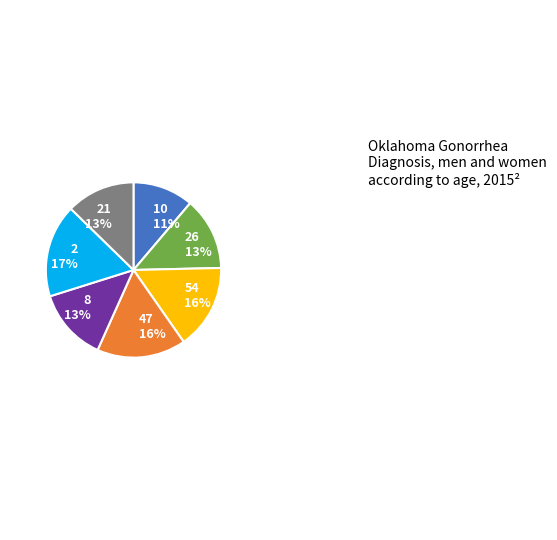

Count the number of slices in the pie.

7